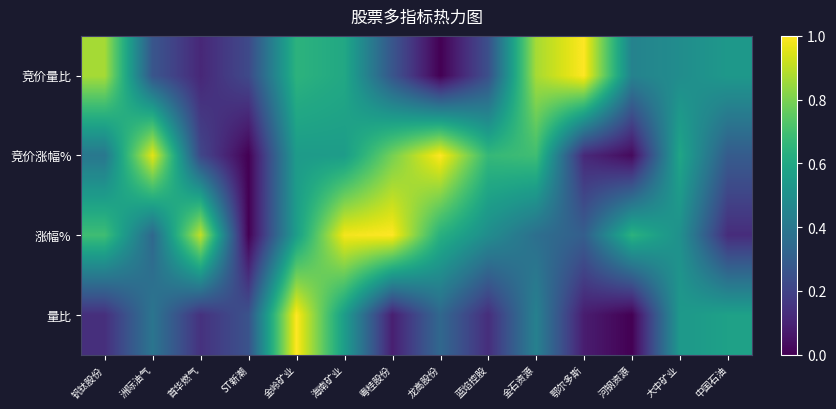

What is the spread (max minus min) of values at 鄂尔多斯?

0.9